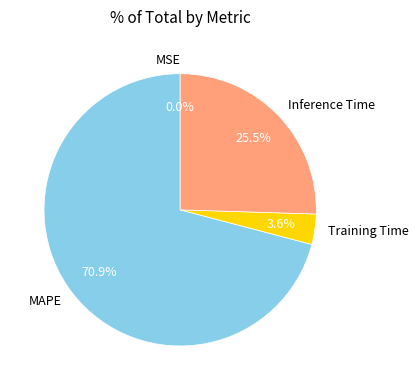

Which category accounts for the majority?

MAPE